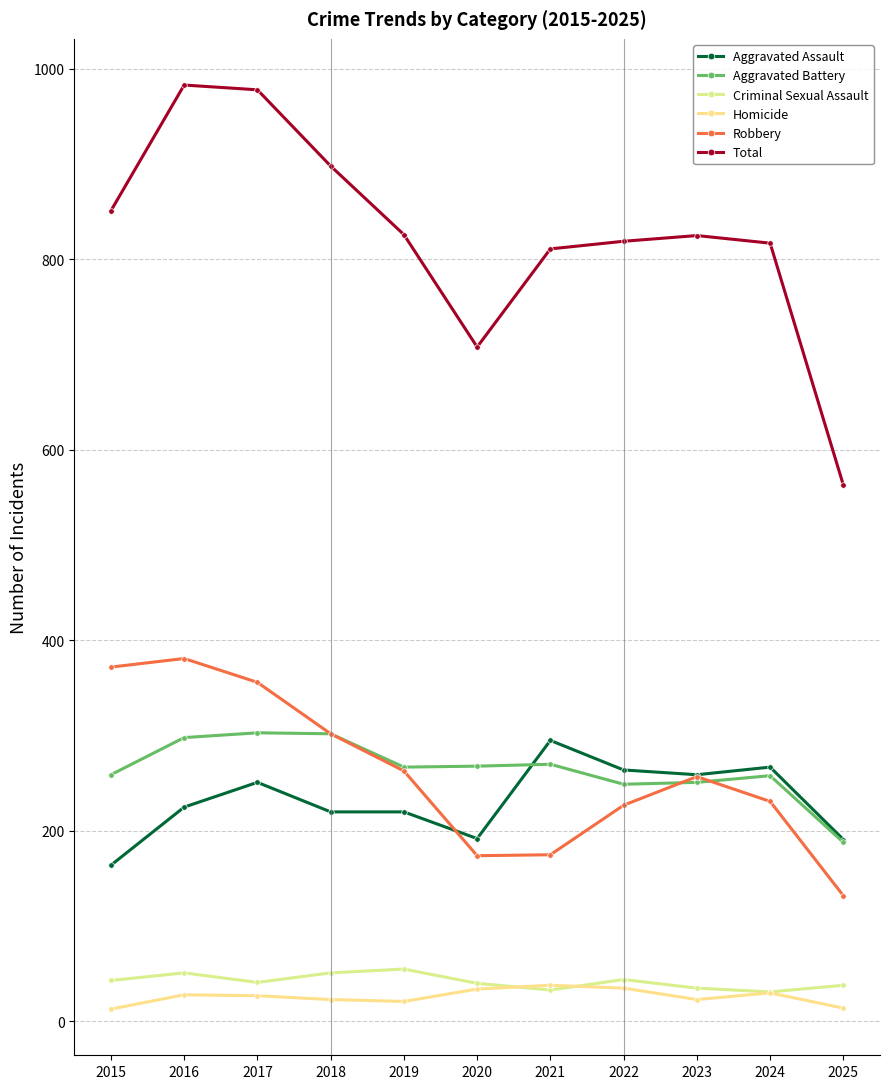

What is the sum of all Aggravated Battery values?

2913